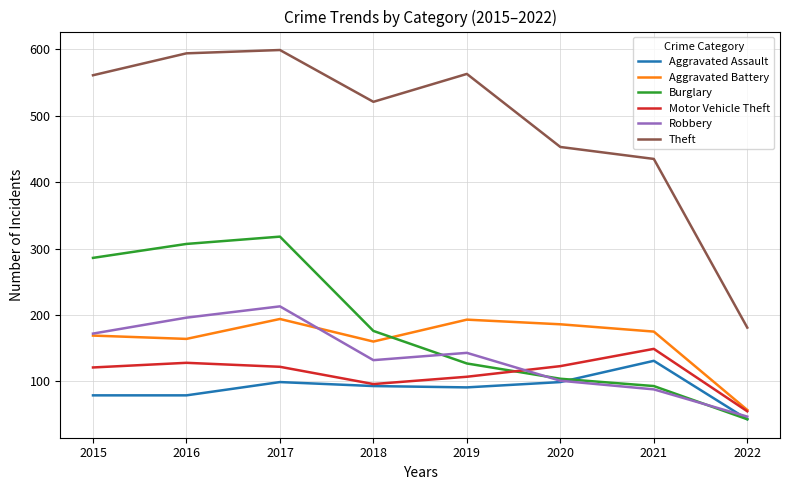

What is the spread (max minus min) of values at 2019?

472